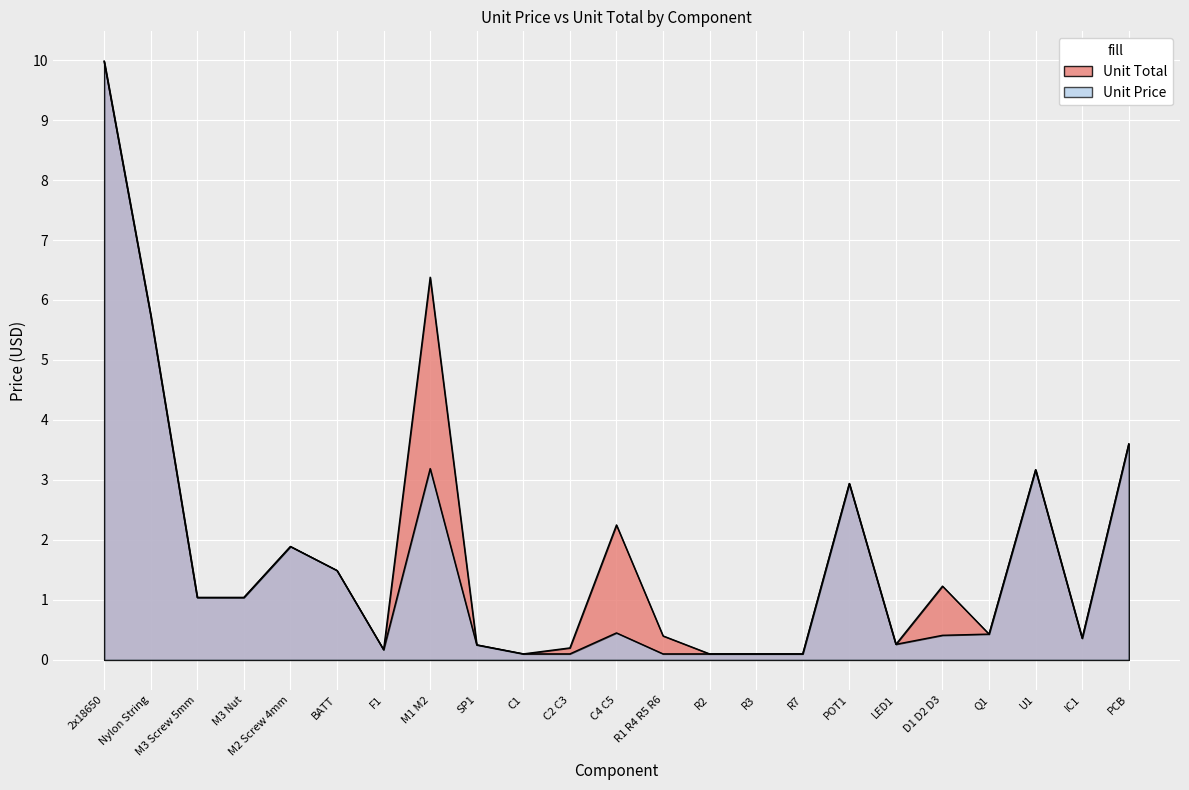

List the series in order of their overall mean, lowest first.

Unit Price, Unit Total